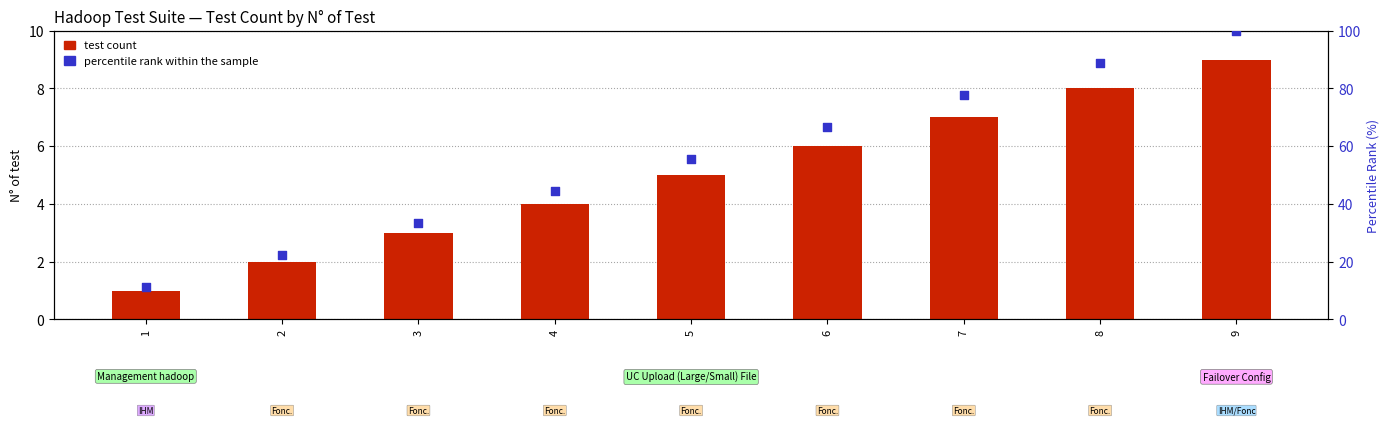

What are all the series names shown in the legend?

test count, percentile rank within the sample